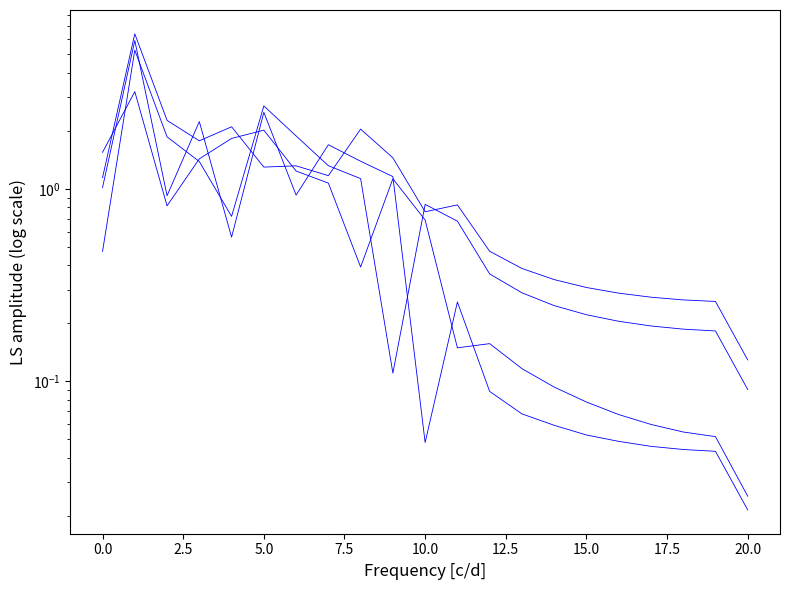

What is the label of the 3rd point from the right?

18